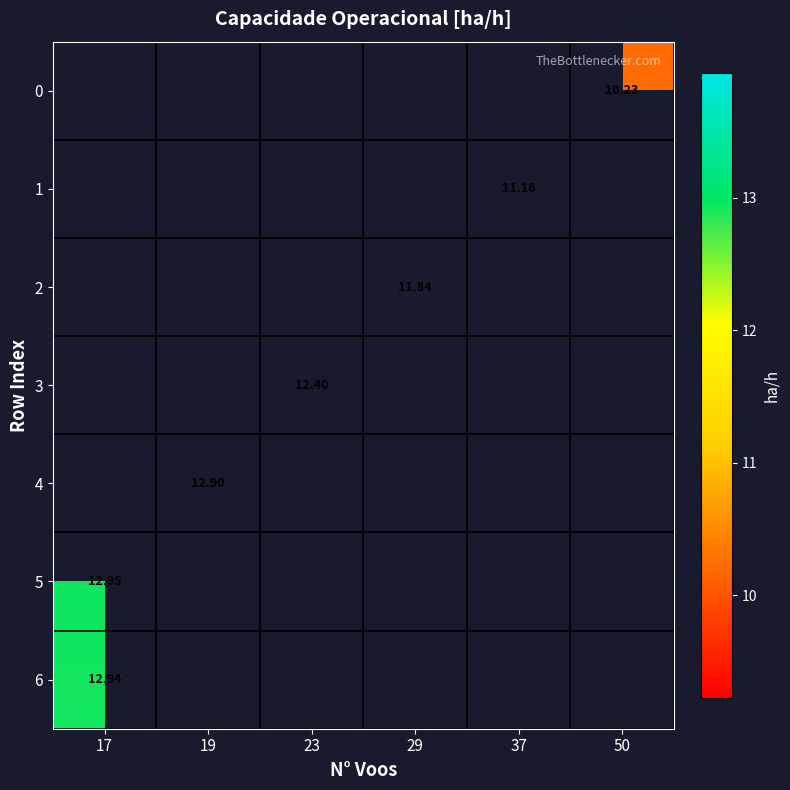

What is the greatest value displayed?

12.9